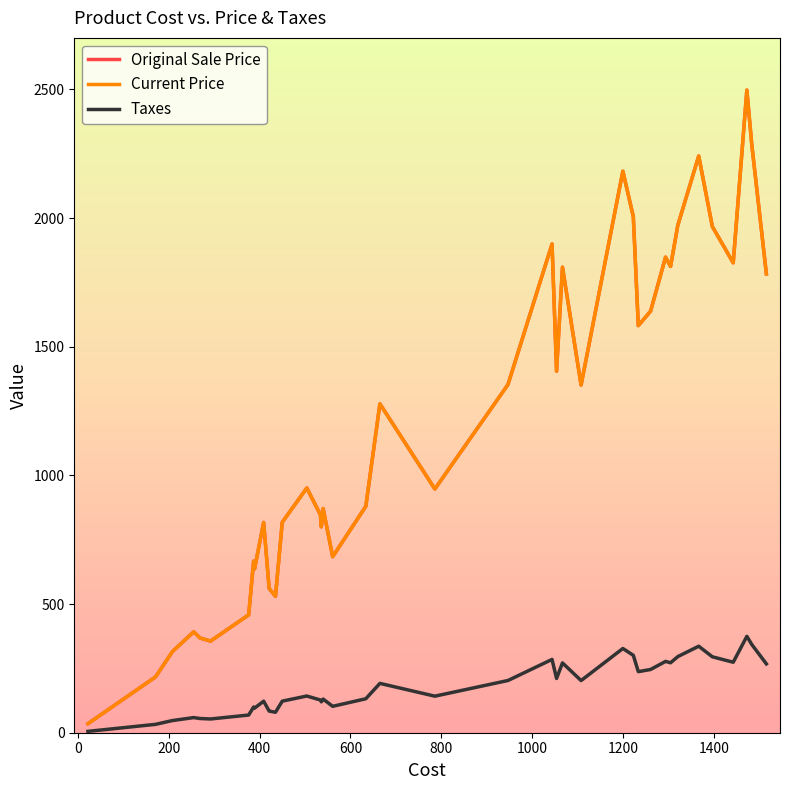

True or false: Taxes and Original Sale Price cross at least once.

False